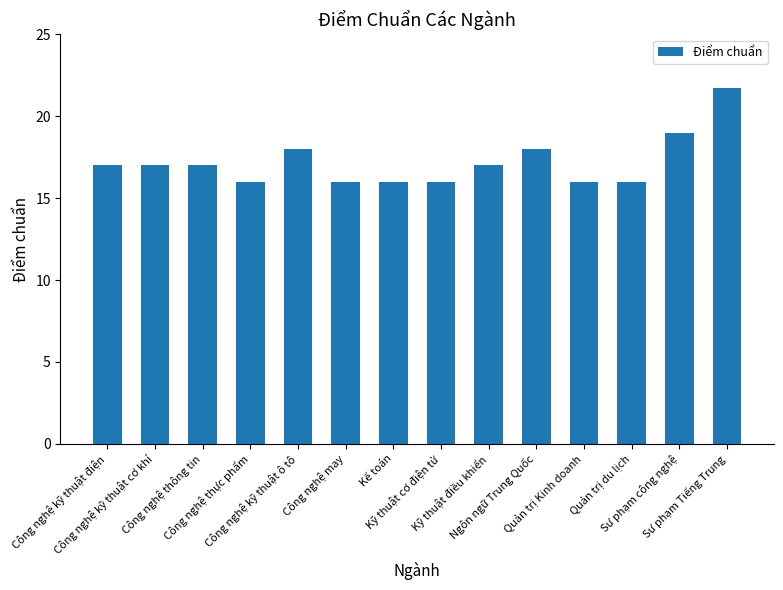

Reading left to right, what are all the values shown in this chart?

Công nghệ kỹ thuật điện=17.0	Công nghệ kỹ thuật cơ khí=17.0	Công nghệ thông tin=17.0	Công nghệ thực phẩm=16.0	Công nghệ kỹ thuật ô tô=18.0	Công nghệ may=16.0	Kế toán=16.0	Kỹ thuật cơ điện tử=16.0	Kỹ thuật điều khiển=17.0	Ngôn ngữ Trung Quốc=18.0	Quản trị Kinh doanh=16.0	Quản trị du lịch=16.0	Sư phạm công nghệ=19.0	Sư phạm Tiếng Trung=21.7